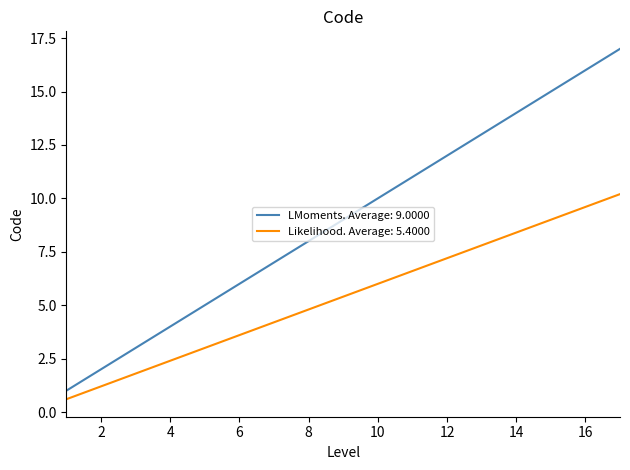

True or false: LMoments. Average: 9.0000 and Likelihood. Average: 5.4000 cross at least once.

False